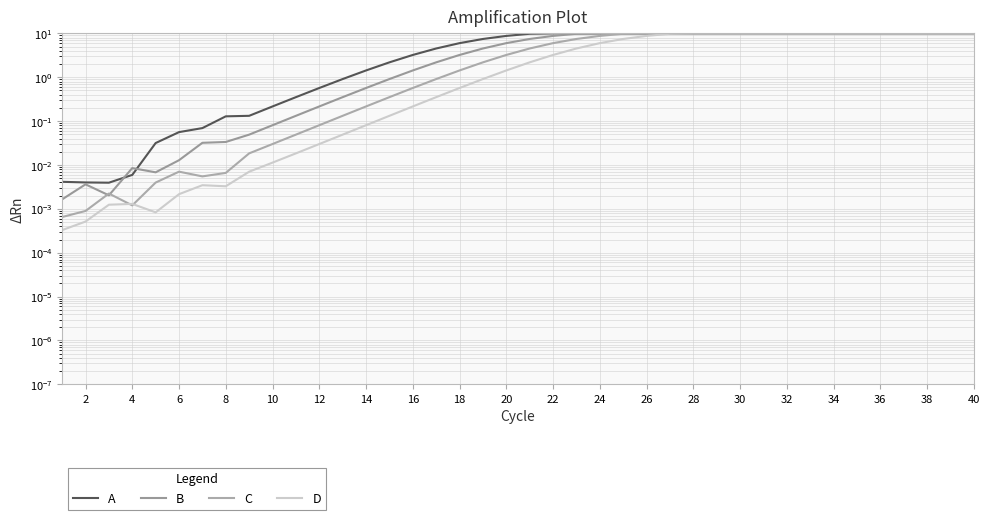

True or false: A and D cross at least once.

False